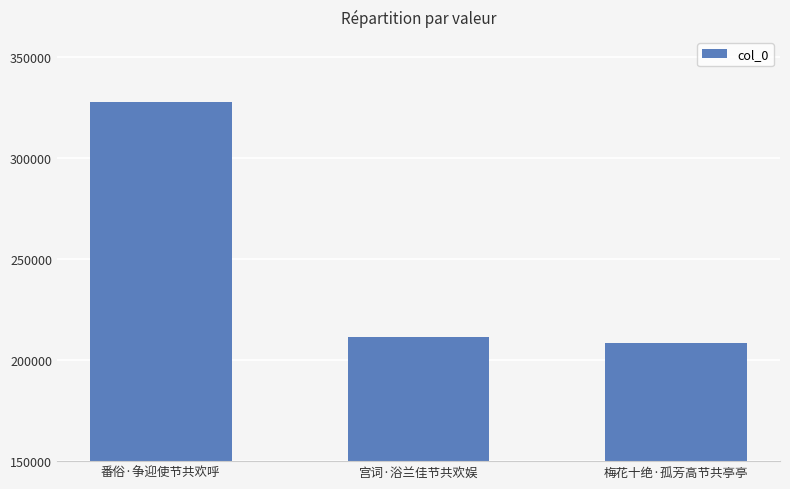

What is the smallest value displayed?

208359